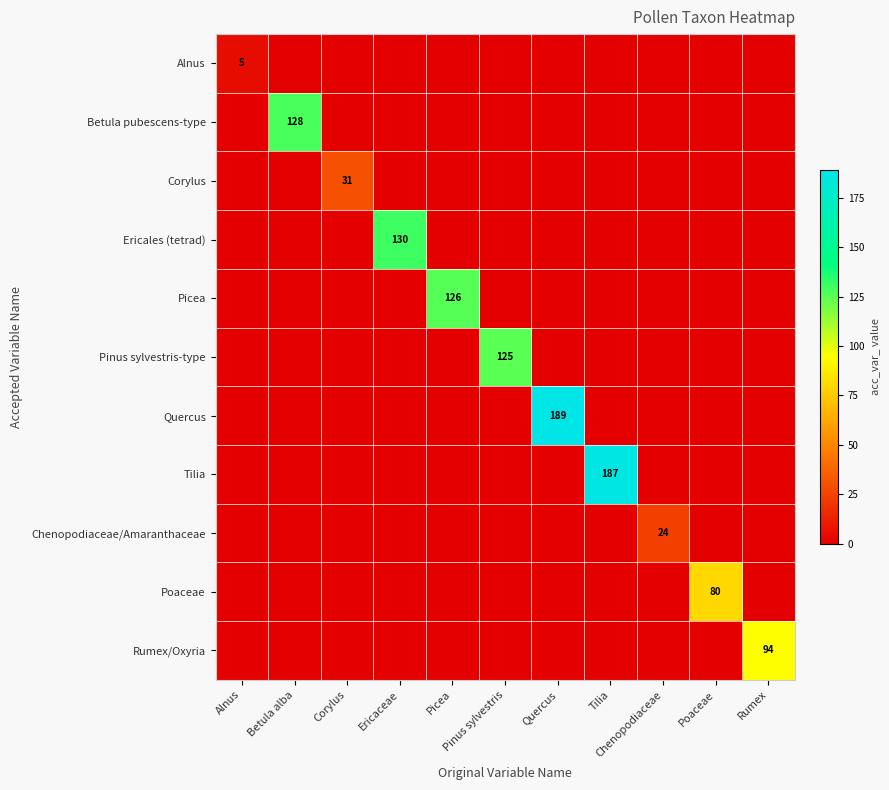

What is the highest value of the Chenopodiaceae/Amaranthaceae series?

24